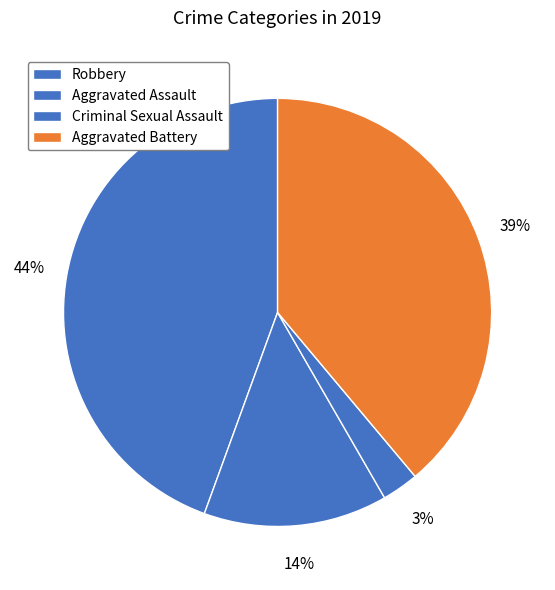

Is there a majority slice in this chart?

No